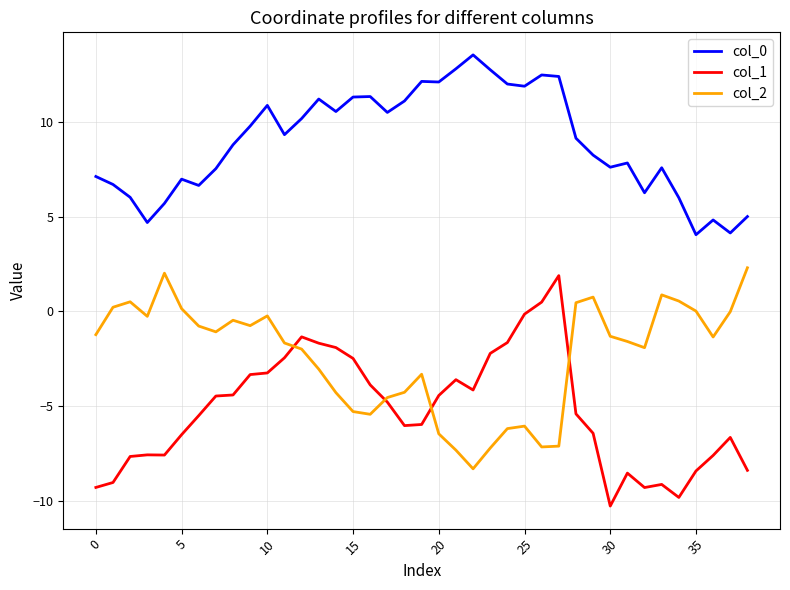

What is the highest value of the col_0 series?

13.5